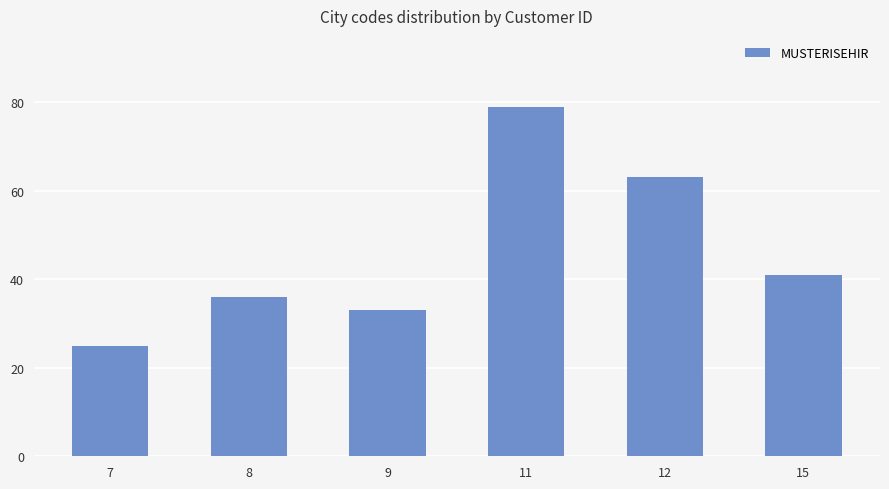

What is the minimum value shown in the chart?

25